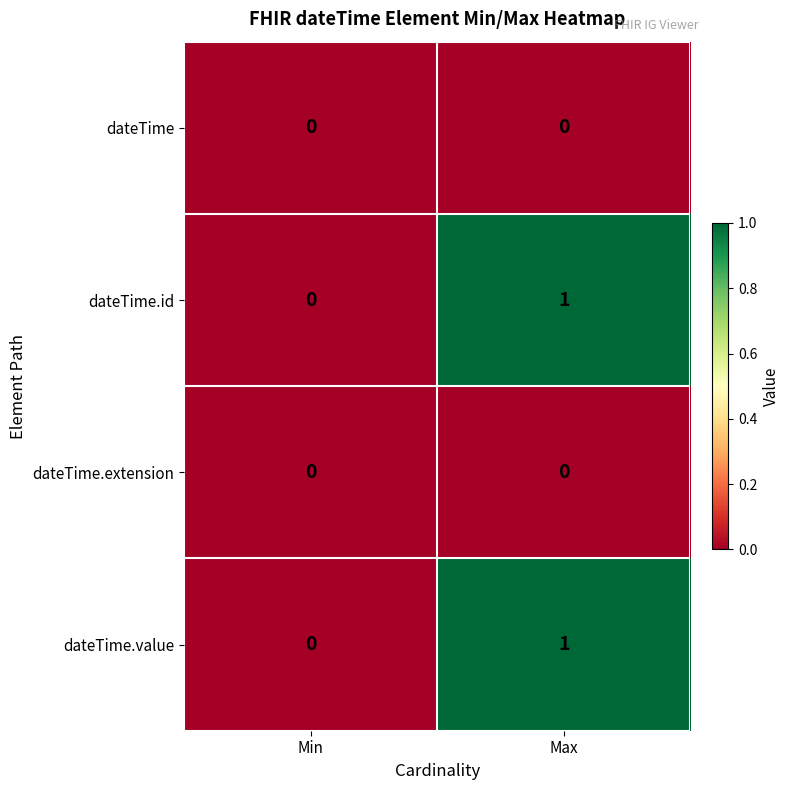

The dateTime series shows 0 at Min. True or false?

True